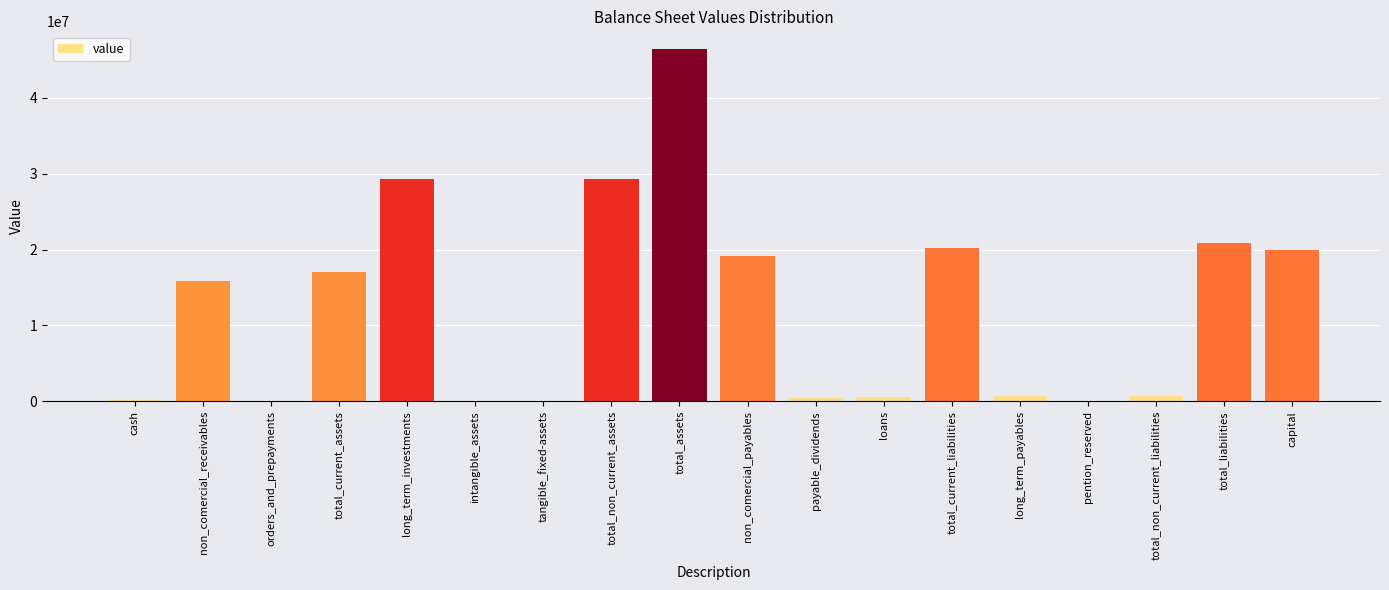

True or false: the data shows 20147823 at total_current_liabilities.

True